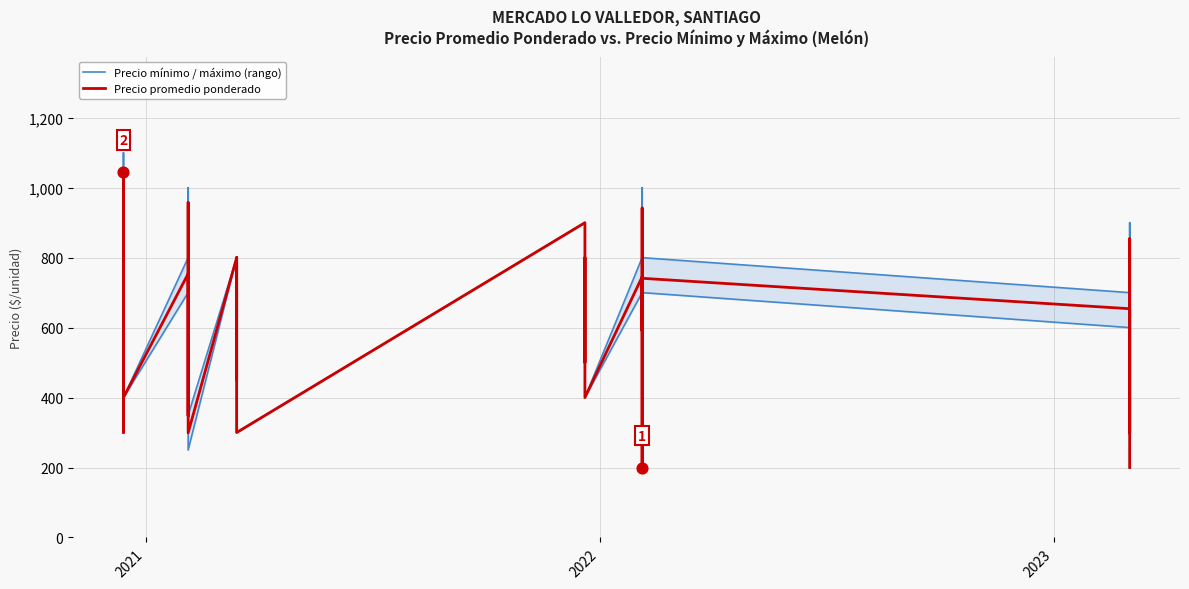

What are all the series names shown in the legend?

Precio mínimo / máximo (rango), Precio promedio ponderado